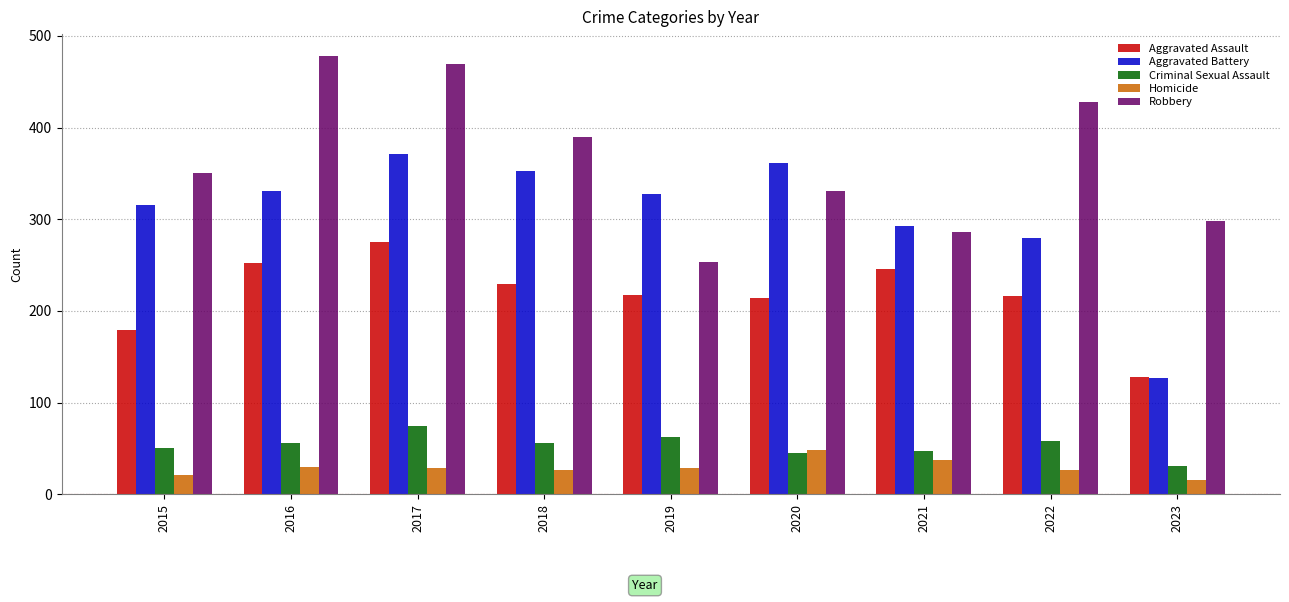

Does the chart contain stacked bars?

No